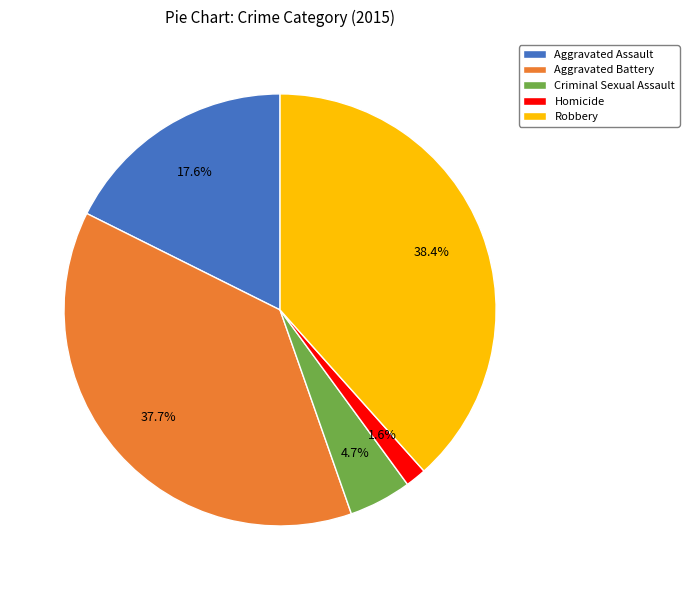

What percentage is the Aggravated Assault slice, to the nearest percent?

18%